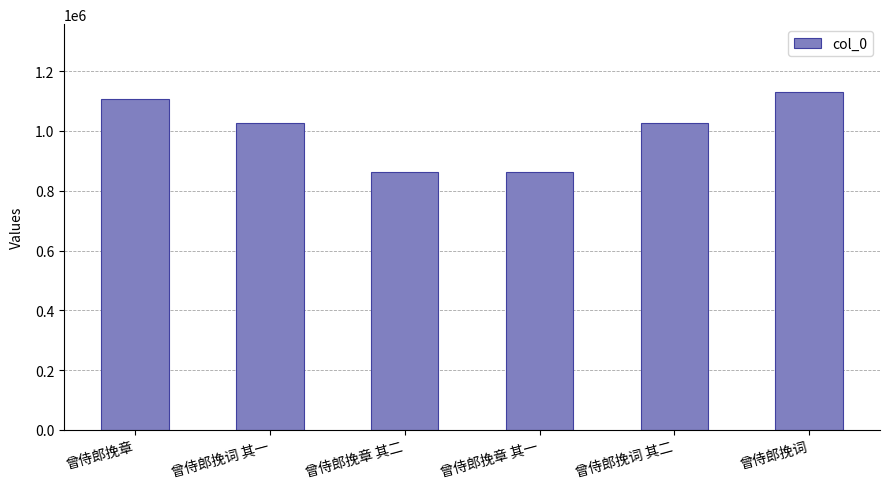

The value at 曾侍郎挽词 其二 is 507133. True or false?

False